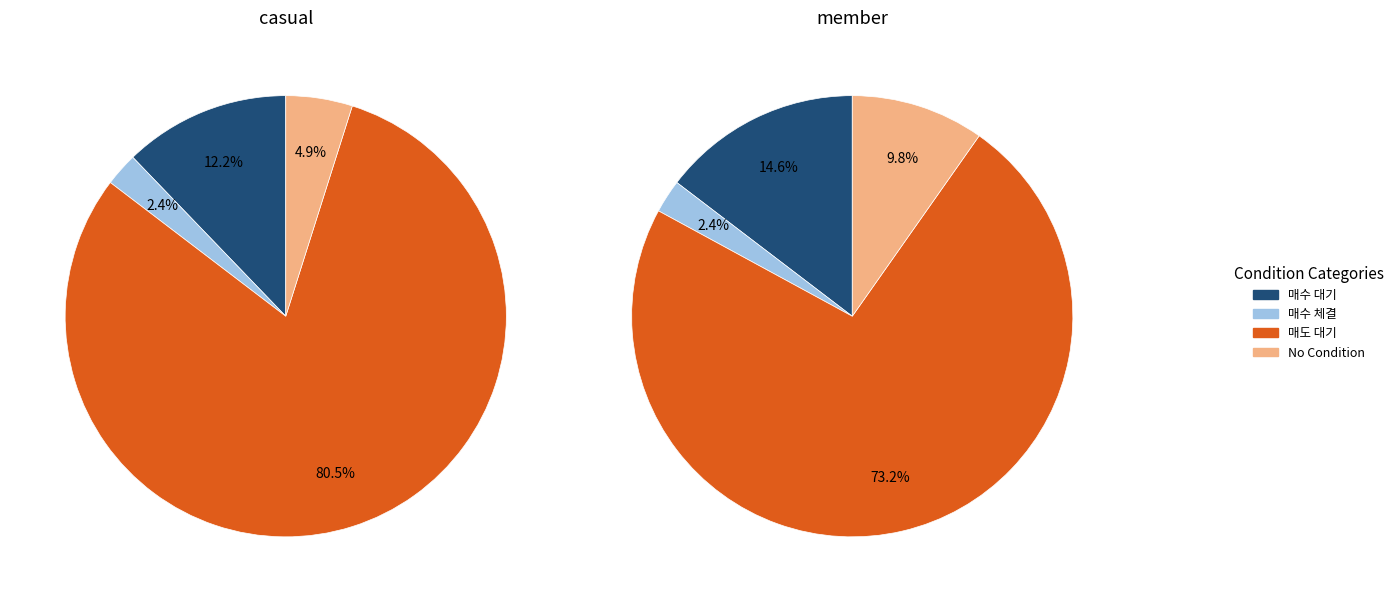

True or false: 0 accounts for 13% of the total.

False